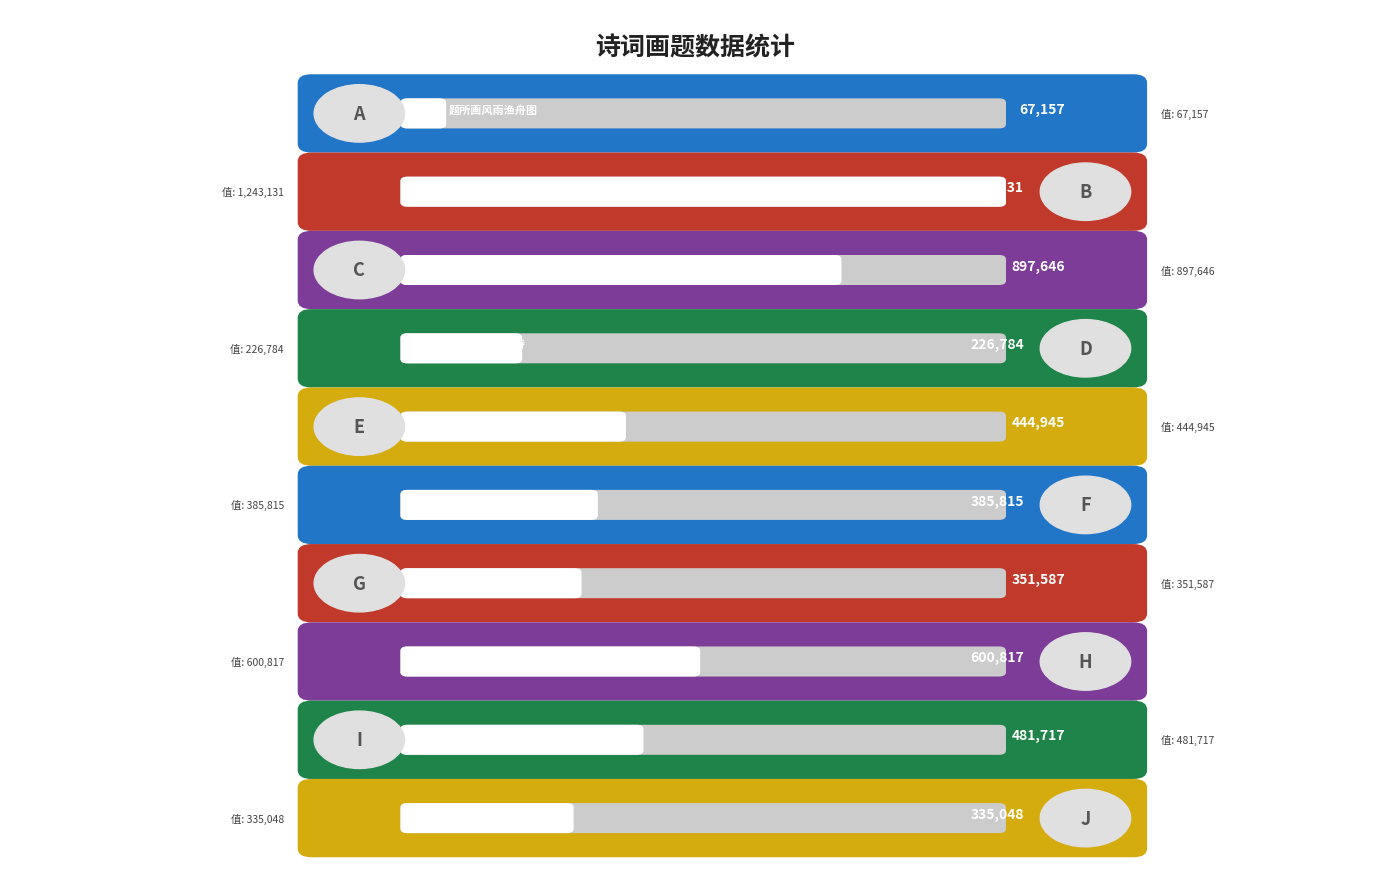

What is the minimum value shown in the chart?

67157